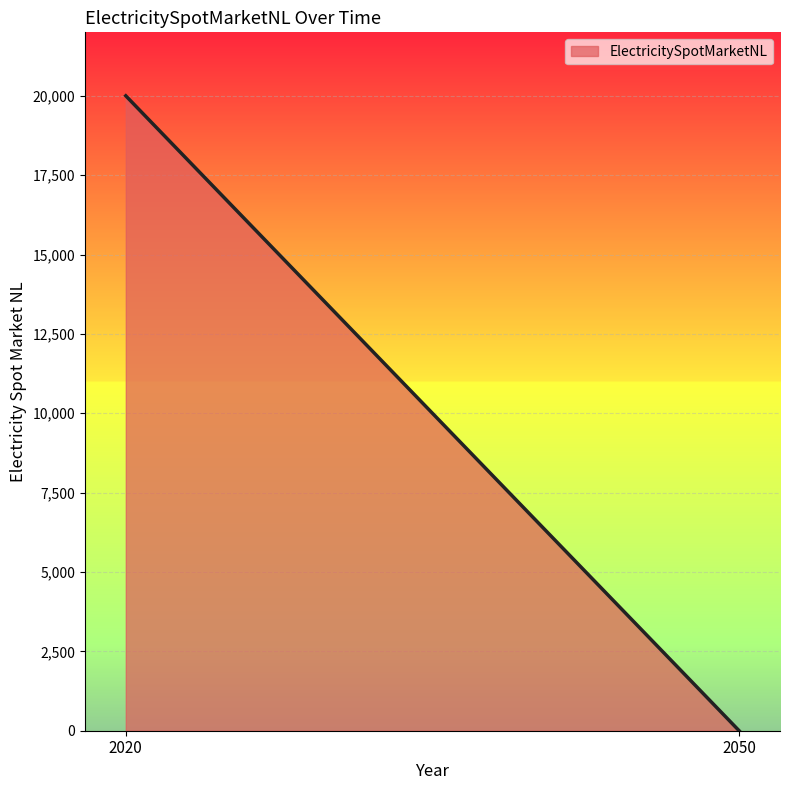

Reading left to right, what are all the values shown in this chart?

20000	0